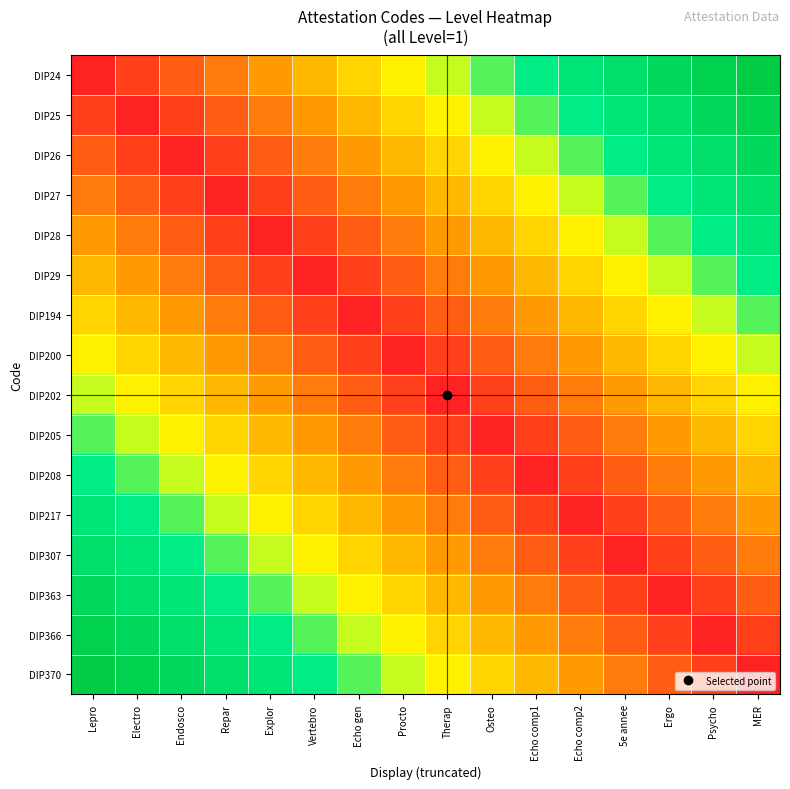

At Echo comp1, list the series in order from smallest to largest.

DIP208, DIP205, DIP217, DIP202, DIP307, DIP200, DIP363, DIP194, DIP366, DIP29, DIP370, DIP28, DIP27, DIP26, DIP25, DIP24